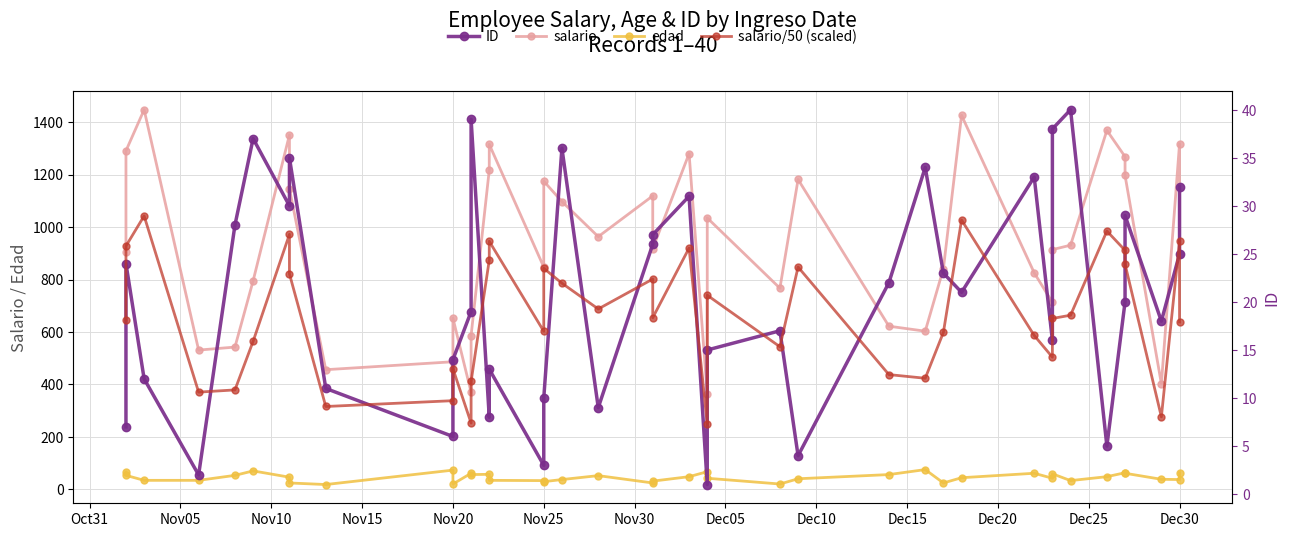

What is the minimum value for salario?

363.3